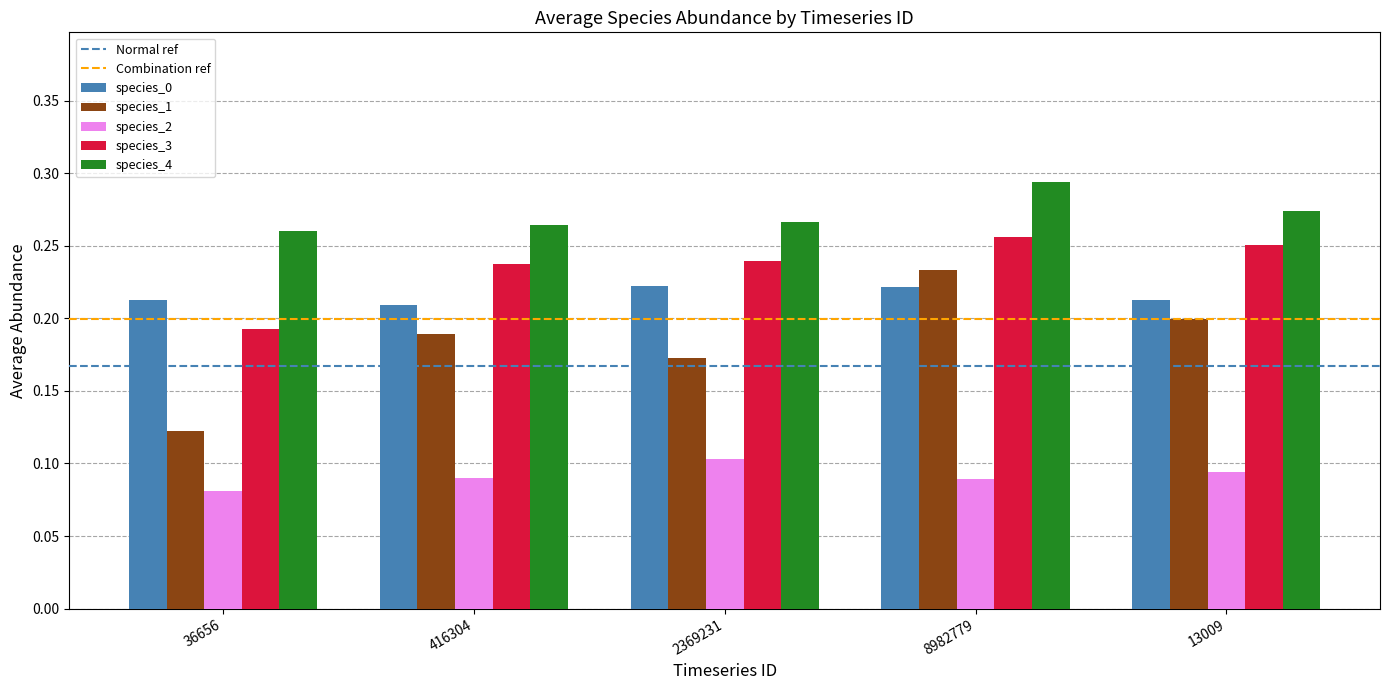

The species_3 series shows 0.2 at 416304. True or false?

True